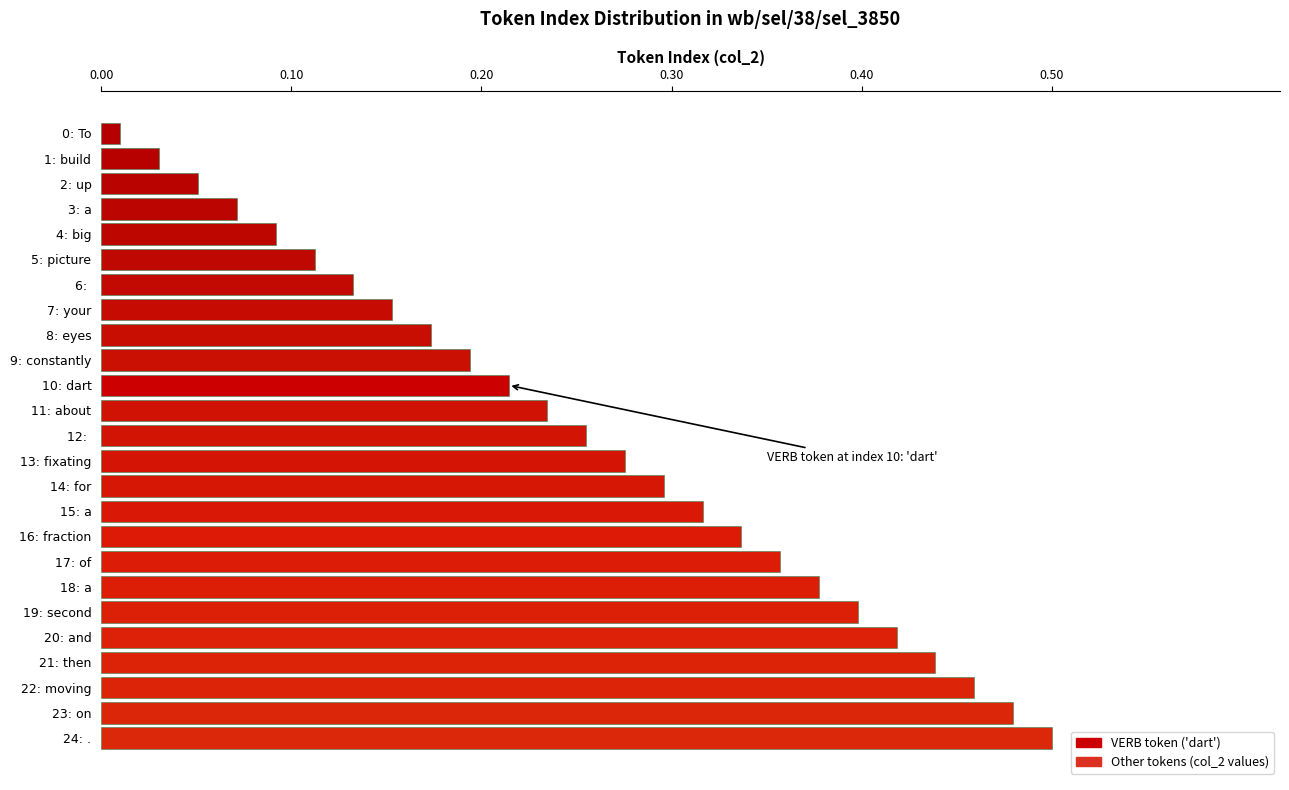

True or false: the data shows 0.5 at 16: fraction.

False